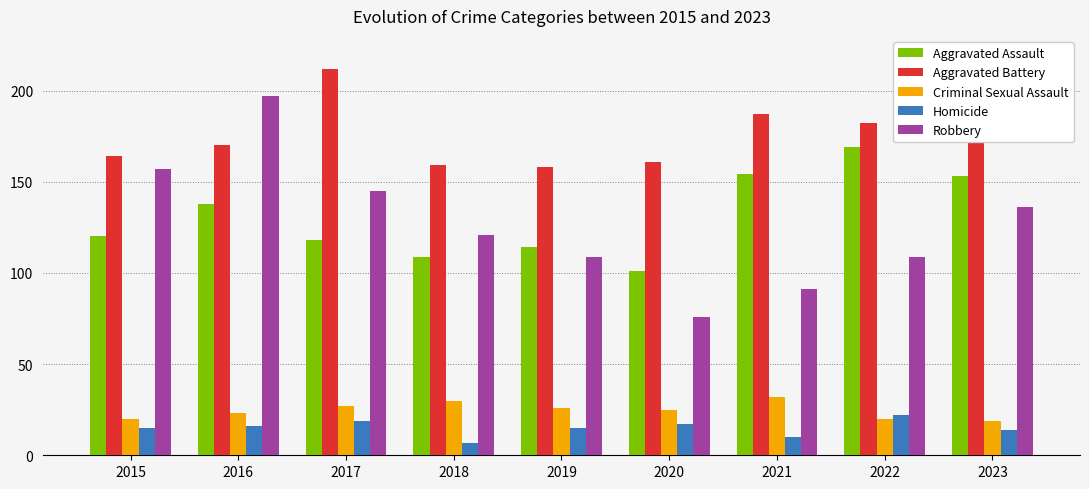

Rank the series at 2021 from lowest to highest value.

Homicide, Criminal Sexual Assault, Robbery, Aggravated Assault, Aggravated Battery